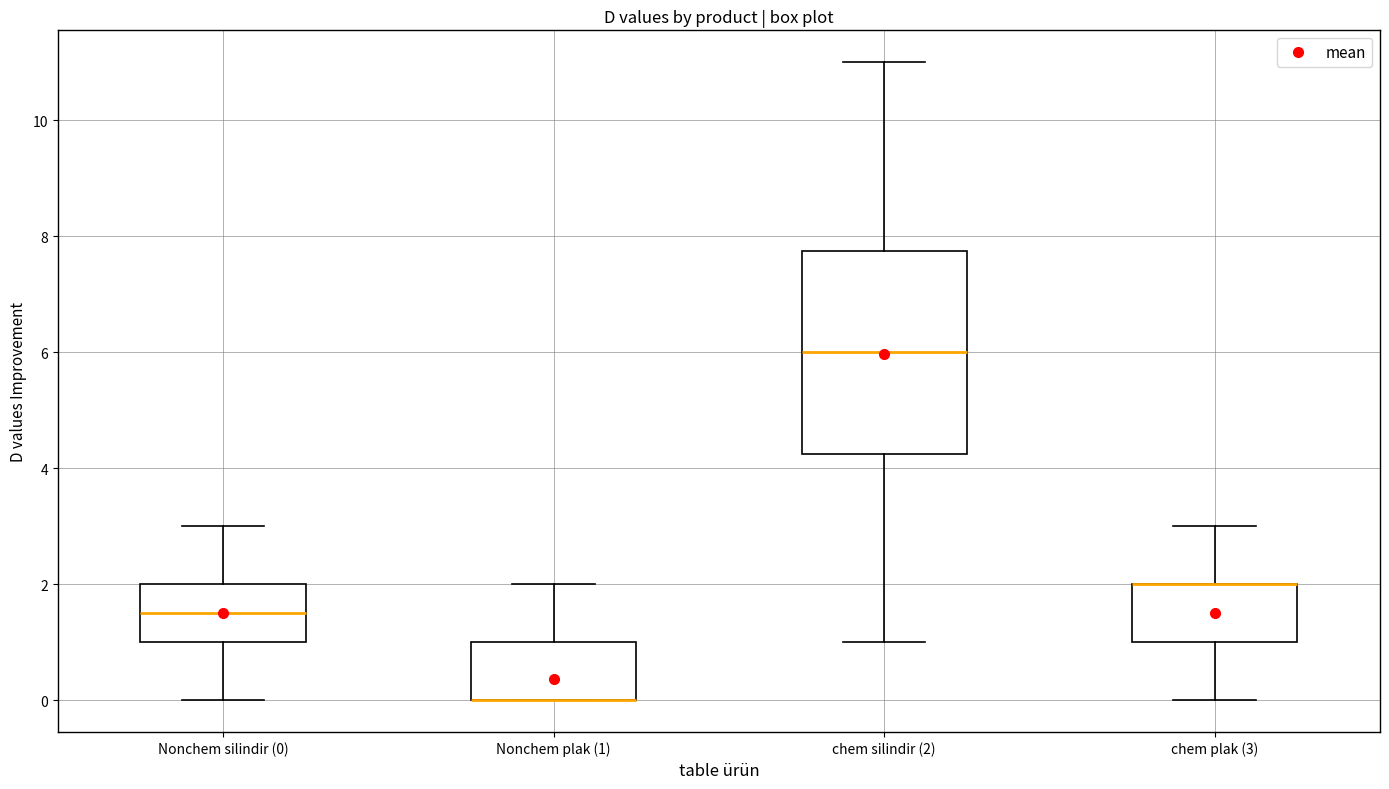

Reading left to right, transcribe this box plot: for each box, give where its median line is, the range the box spans, and where its two whiskers end, as read against the y-axis. The values are not printed on the chart, so give them approximately, as read against the axis.

Nonchem silindir (0): median 1.6, box 1.0 to 2.0, whiskers 0.0 to 3.0
Nonchem plak (1): median 0.0 (drawn on the box's lower edge), box 0.0 to 1.0, whiskers 0.0 to 2.0
chem silindir (2): median 6.0, box 4.2 to 7.8, whiskers 1.0 to 11.0
chem plak (3): median 2.0 (drawn on the box's upper edge), box 1.0 to 2.0, whiskers 0.0 to 3.0